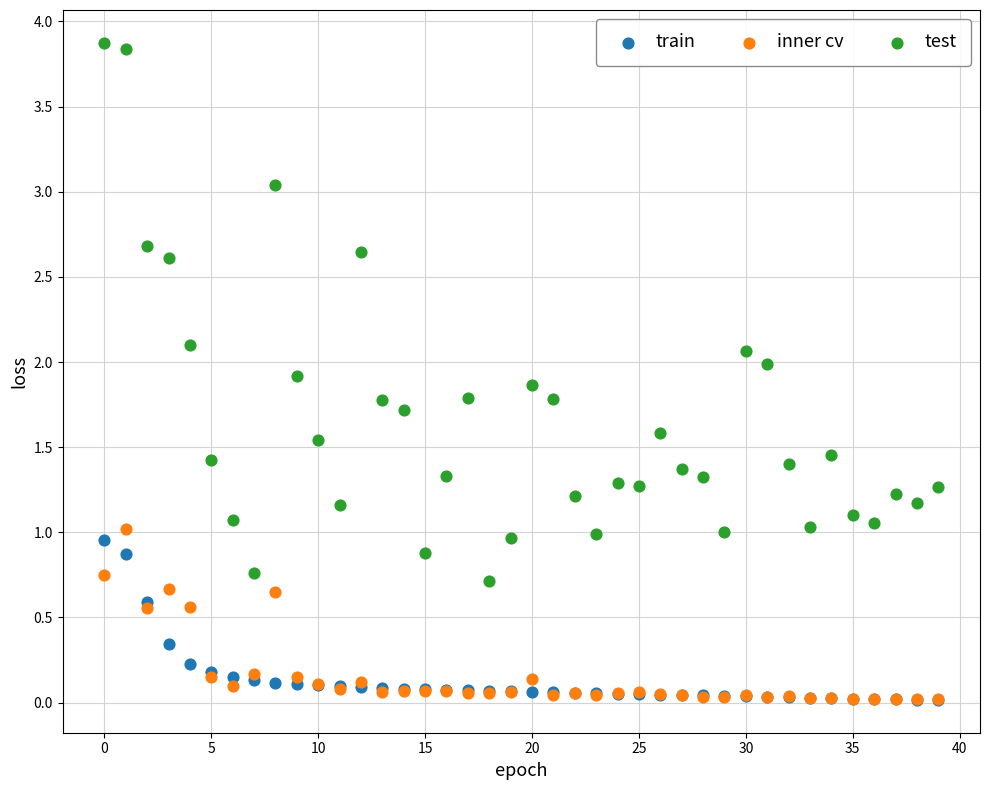

What are all the series names shown in the legend?

train, inner cv, test